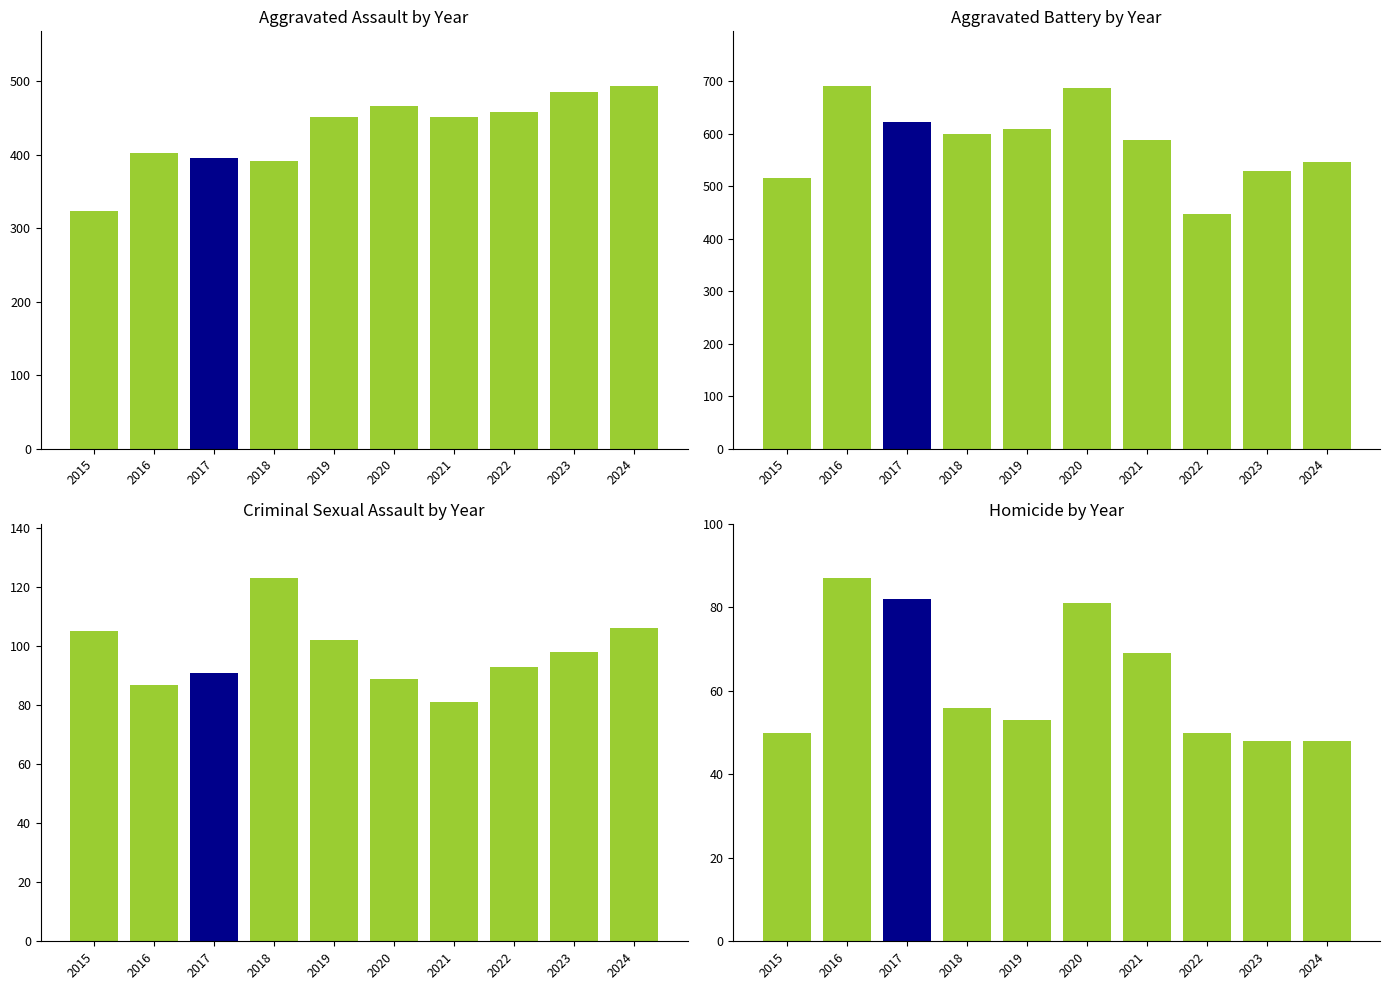

The value of Aggravated Assault at 2022 is 694. True or false?

False